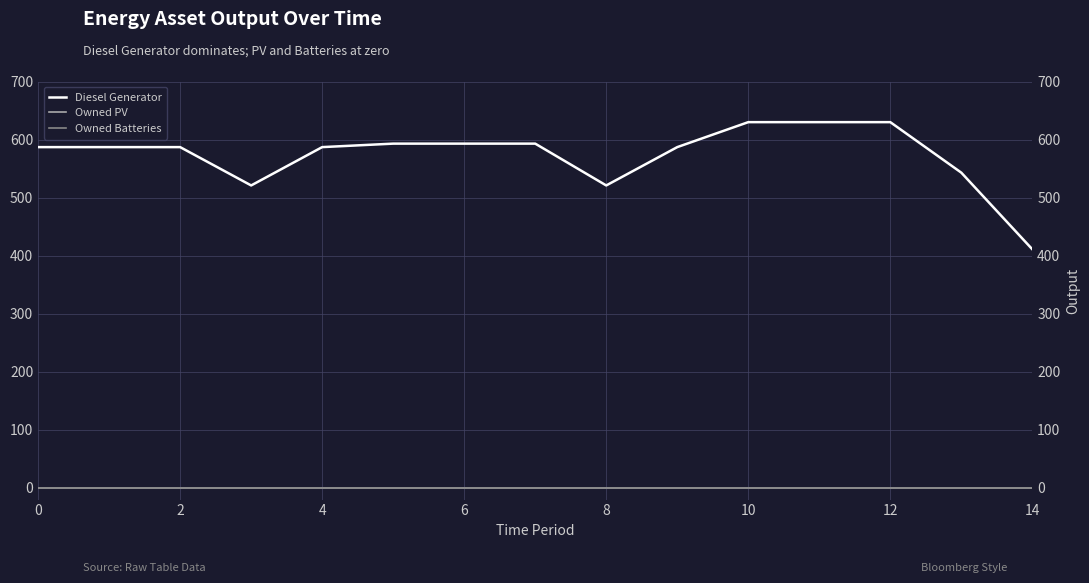

What are all the series names shown in the legend?

Diesel Generator, Owned PV, Owned Batteries